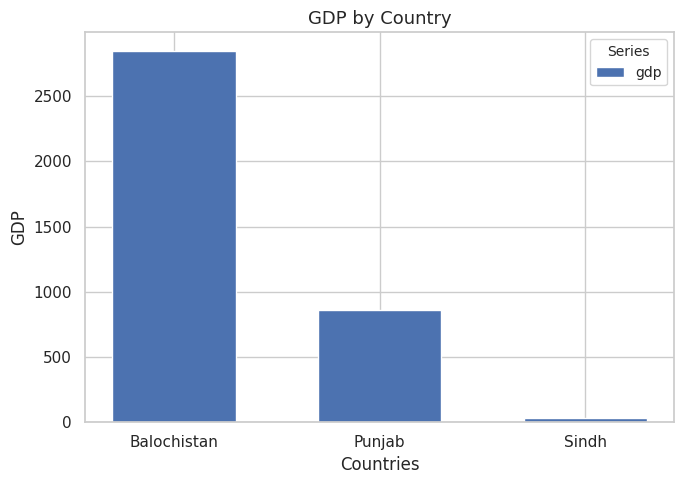

List the labels in order of value, smallest first.

Sindh, Punjab, Balochistan